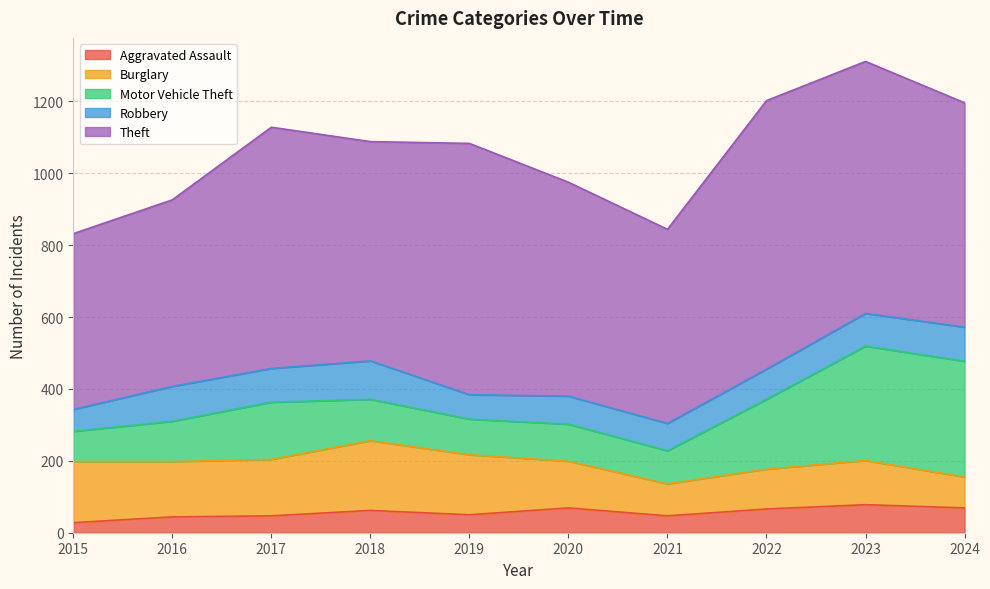

True or false: Burglary and Theft cross at least once.

False